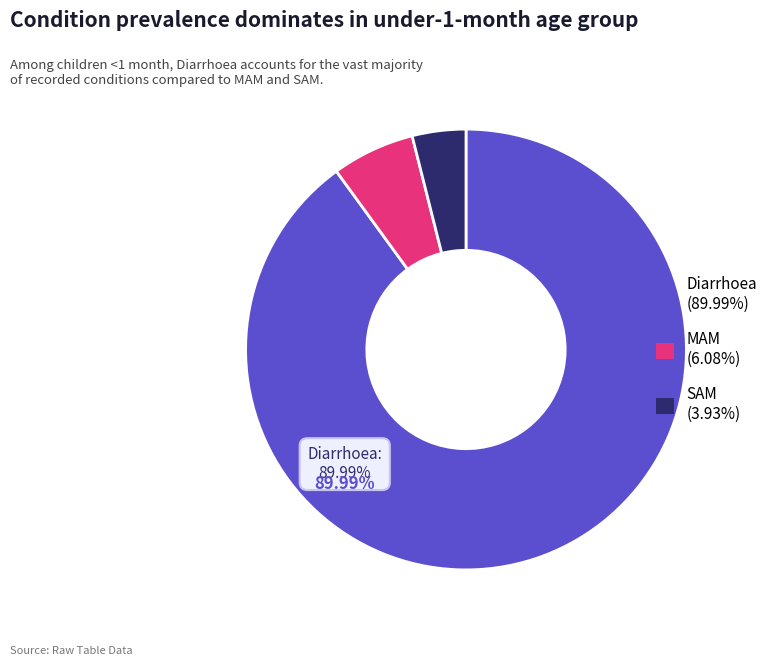

Rank the categories by value from lowest to highest.

SAM, MAM, Diarrhoea